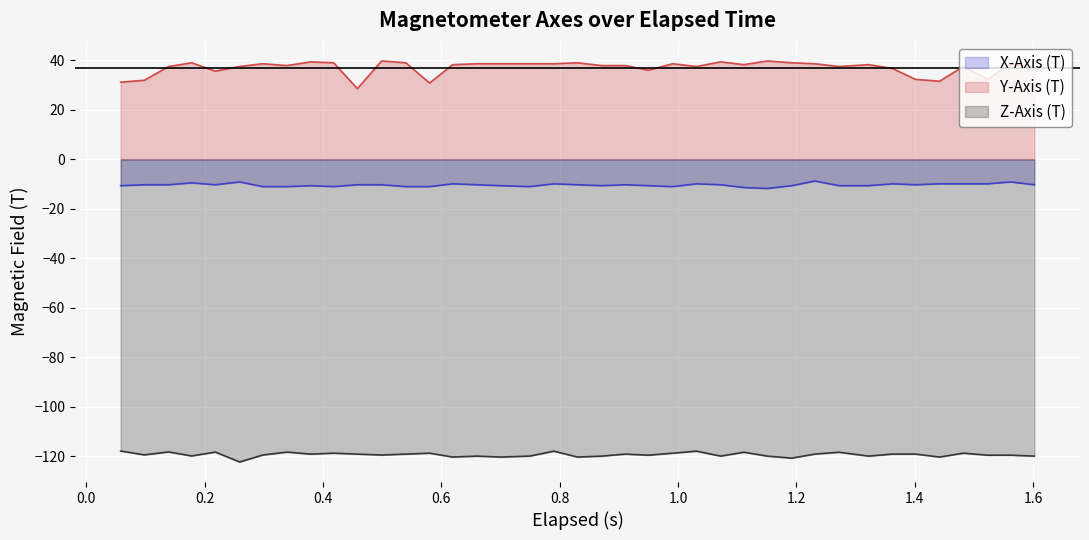

What are all the series names shown in the legend?

X-Axis (T), Y-Axis (T), Z-Axis (T)